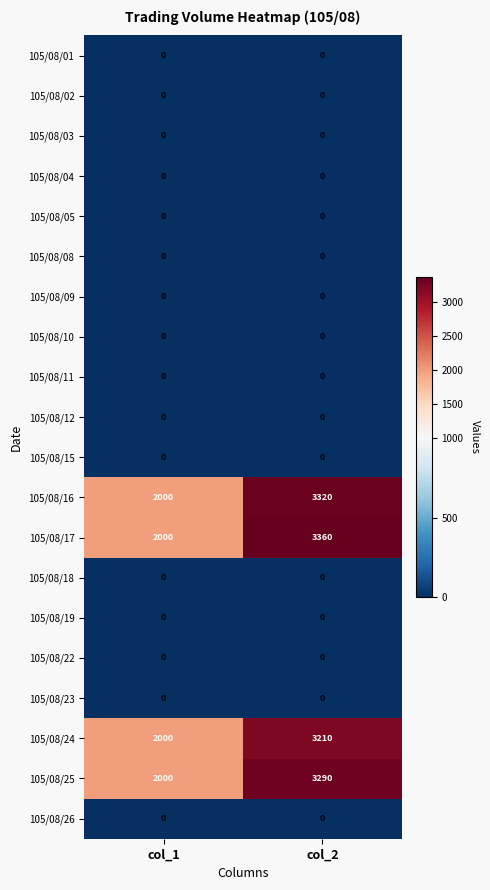

What value does the 105/08/17 series have at col_2?

3360